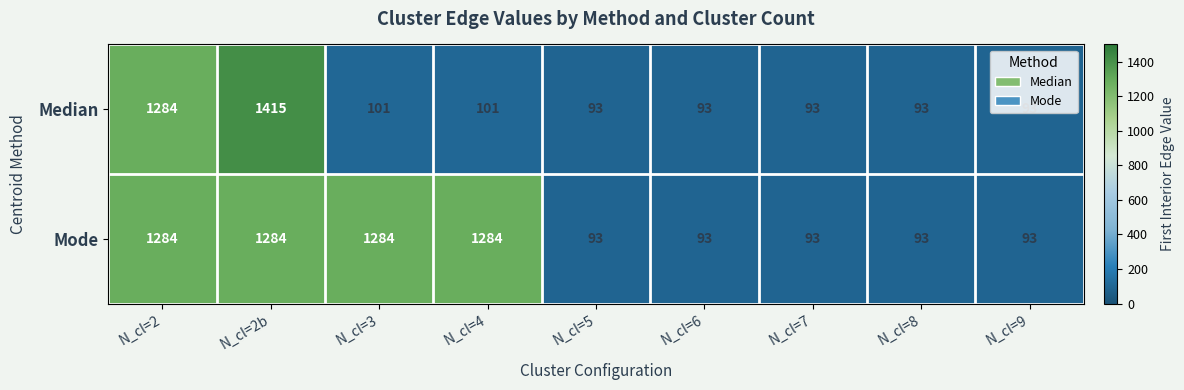

How many categories are shown in the chart?

9